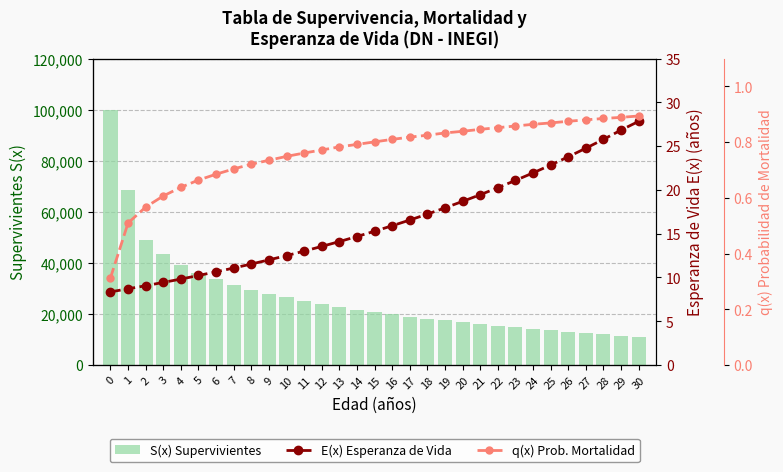

What is the greatest value displayed?

100000.0